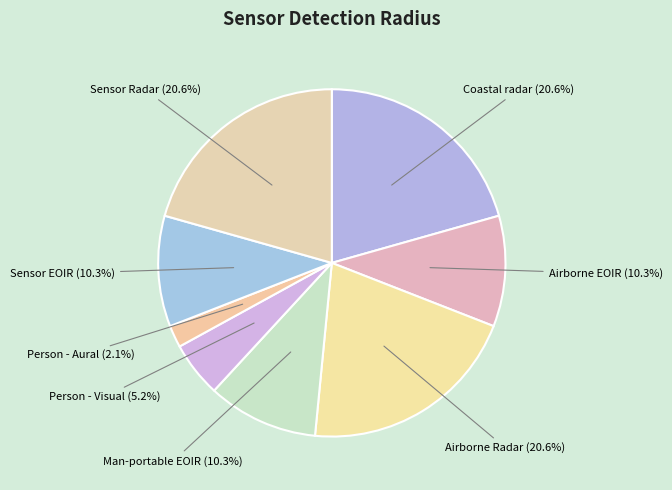

Which slice is the smallest?

Person - Aural